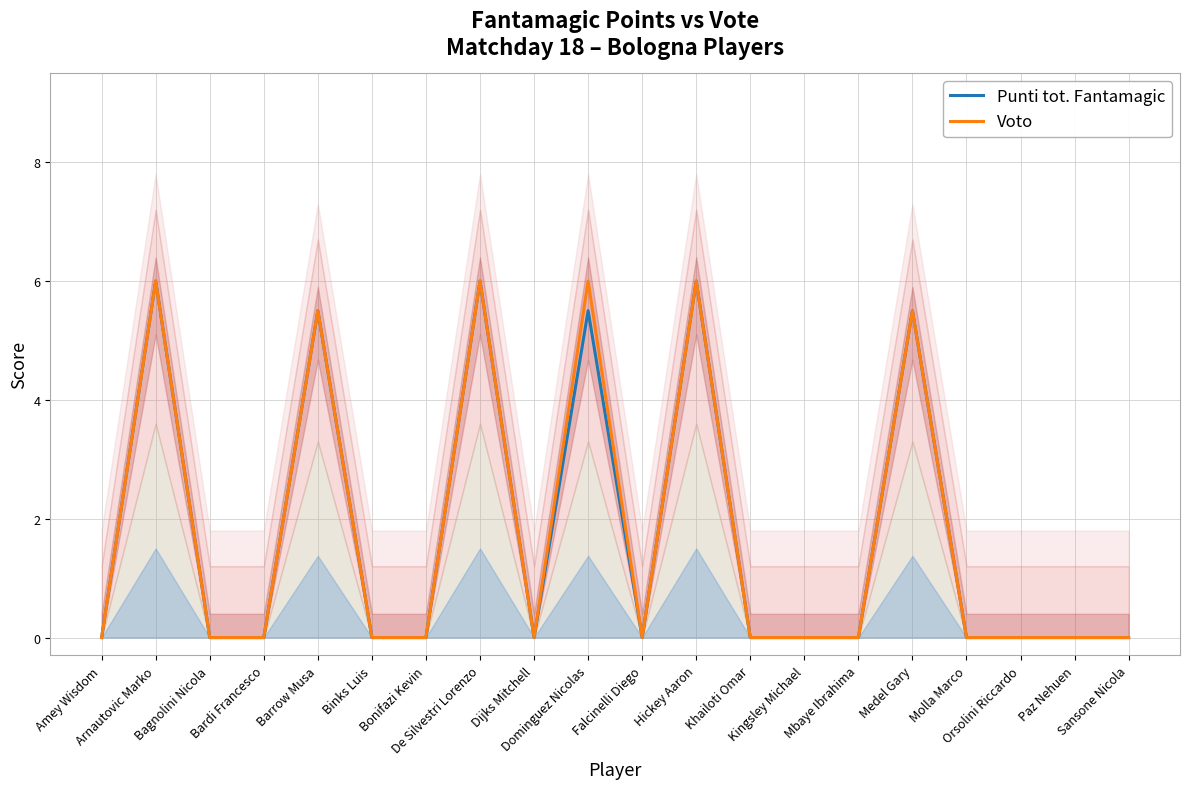

How many data points in Punti tot. Fantamagic are above 0?

6